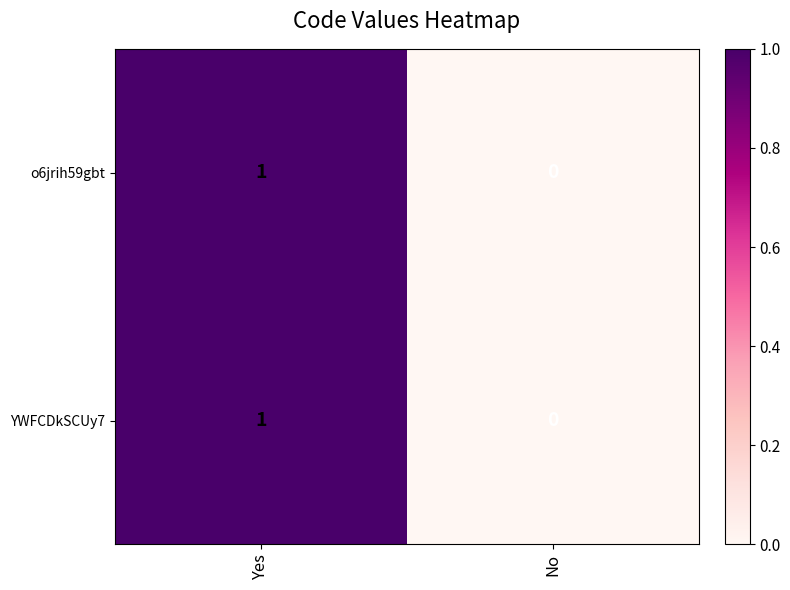

The value of o6jrih59gbt at Yes is 1. True or false?

True